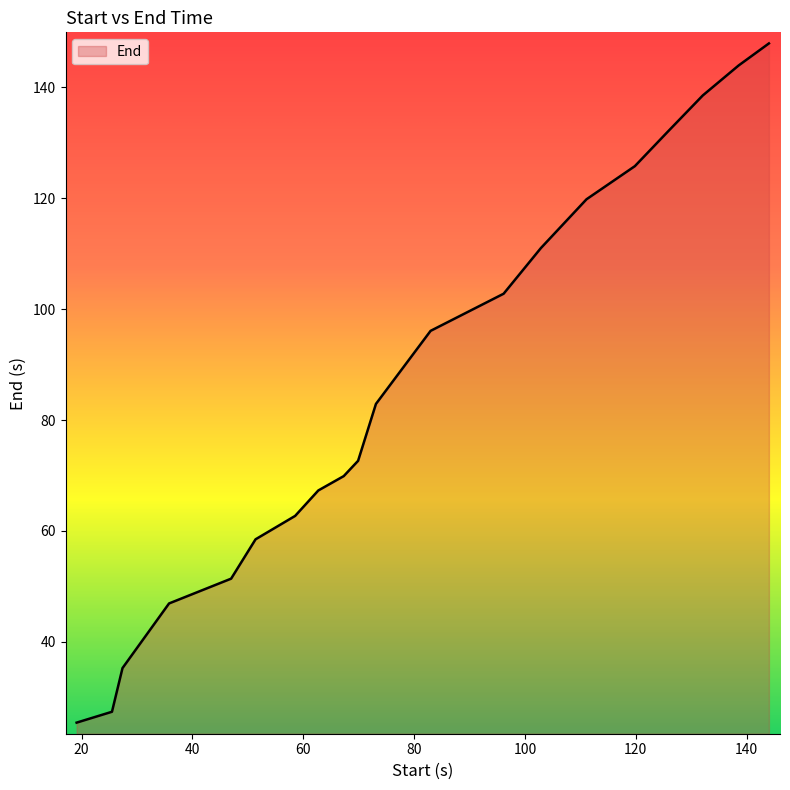

What is the greatest value displayed?

147.9